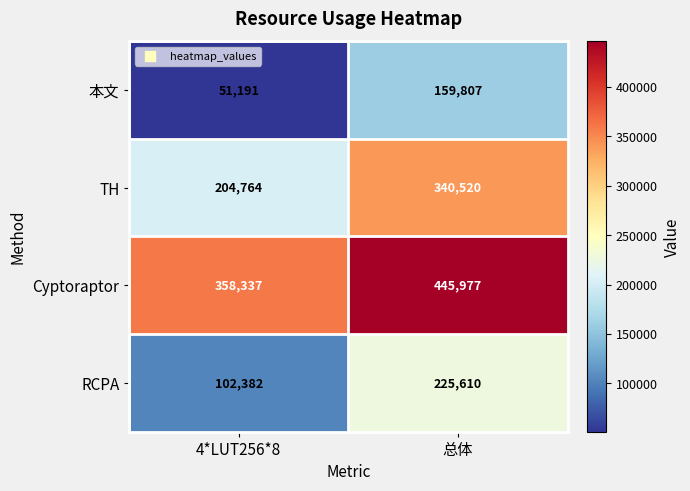

Where is TH nearest to the value 272642?

4*LUT256*8